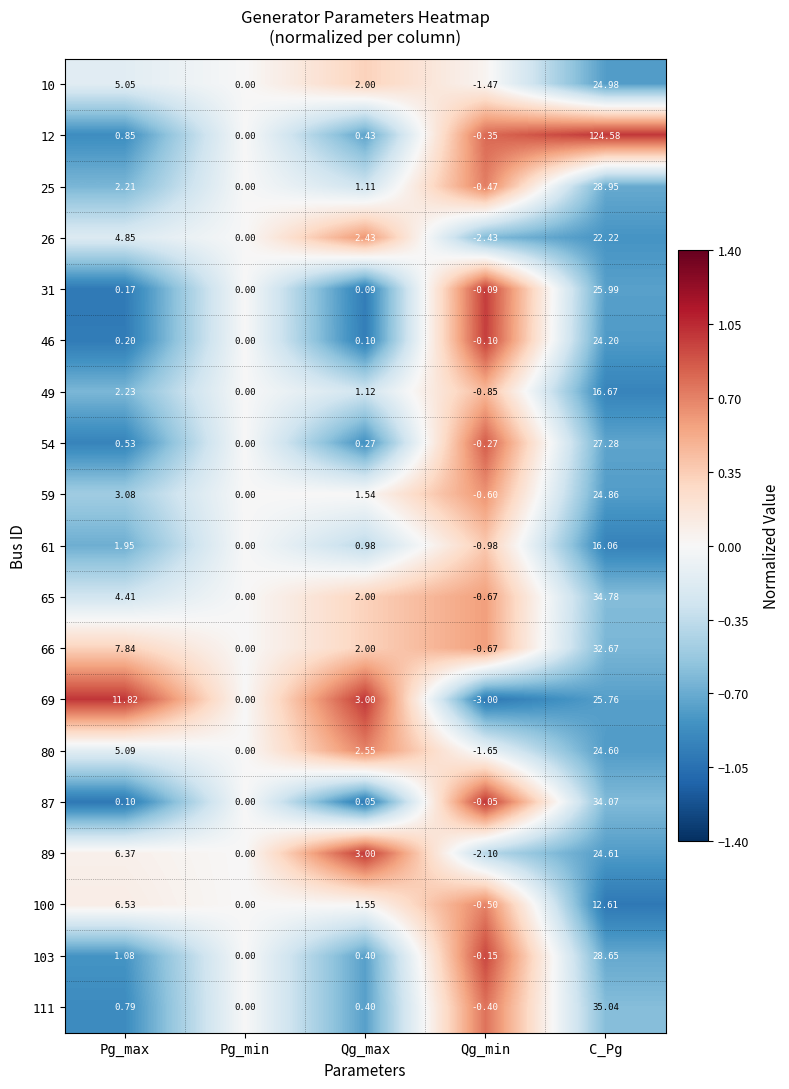

Is the value of 26 at Qg_min greater than the value of 59 at Pg_max?

No